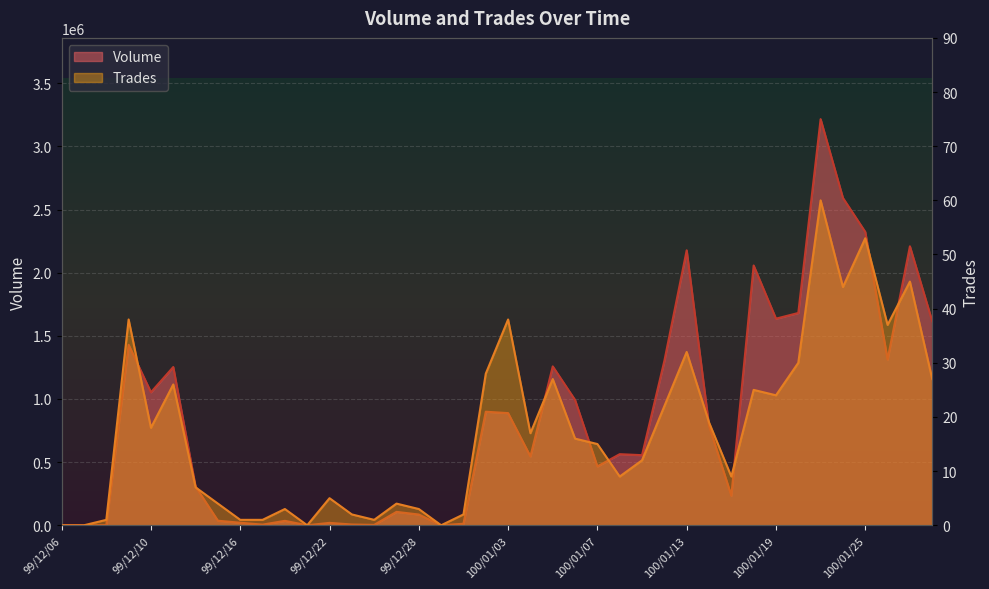

What is the sum of all Trades values?

705